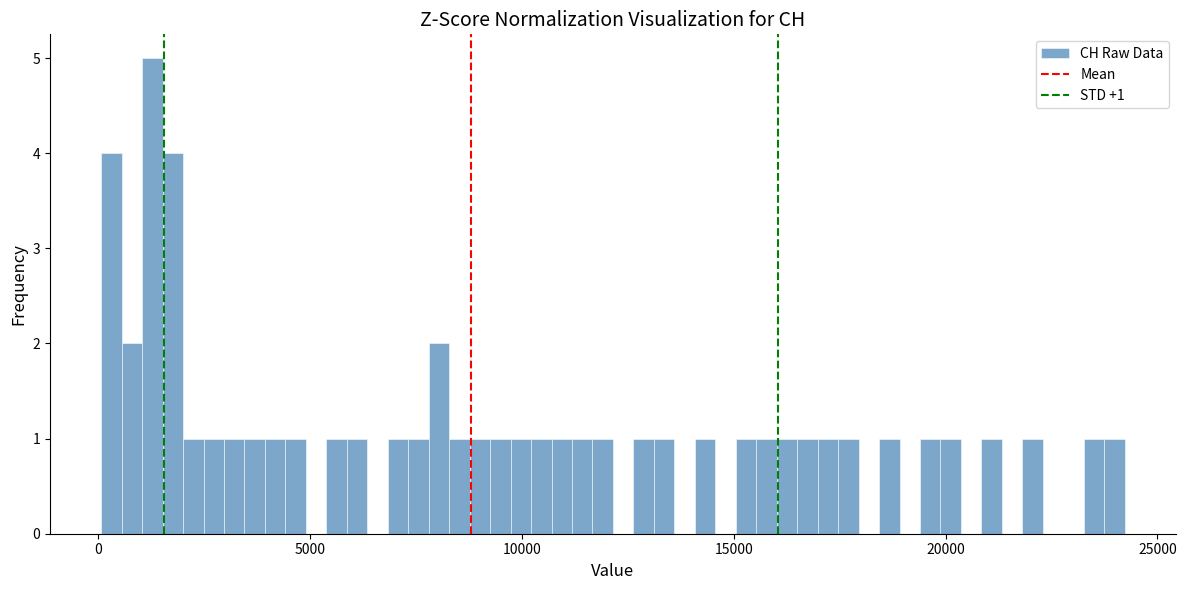

Read against the x-axis, roughly where is the centre of the tallest bar?

1500